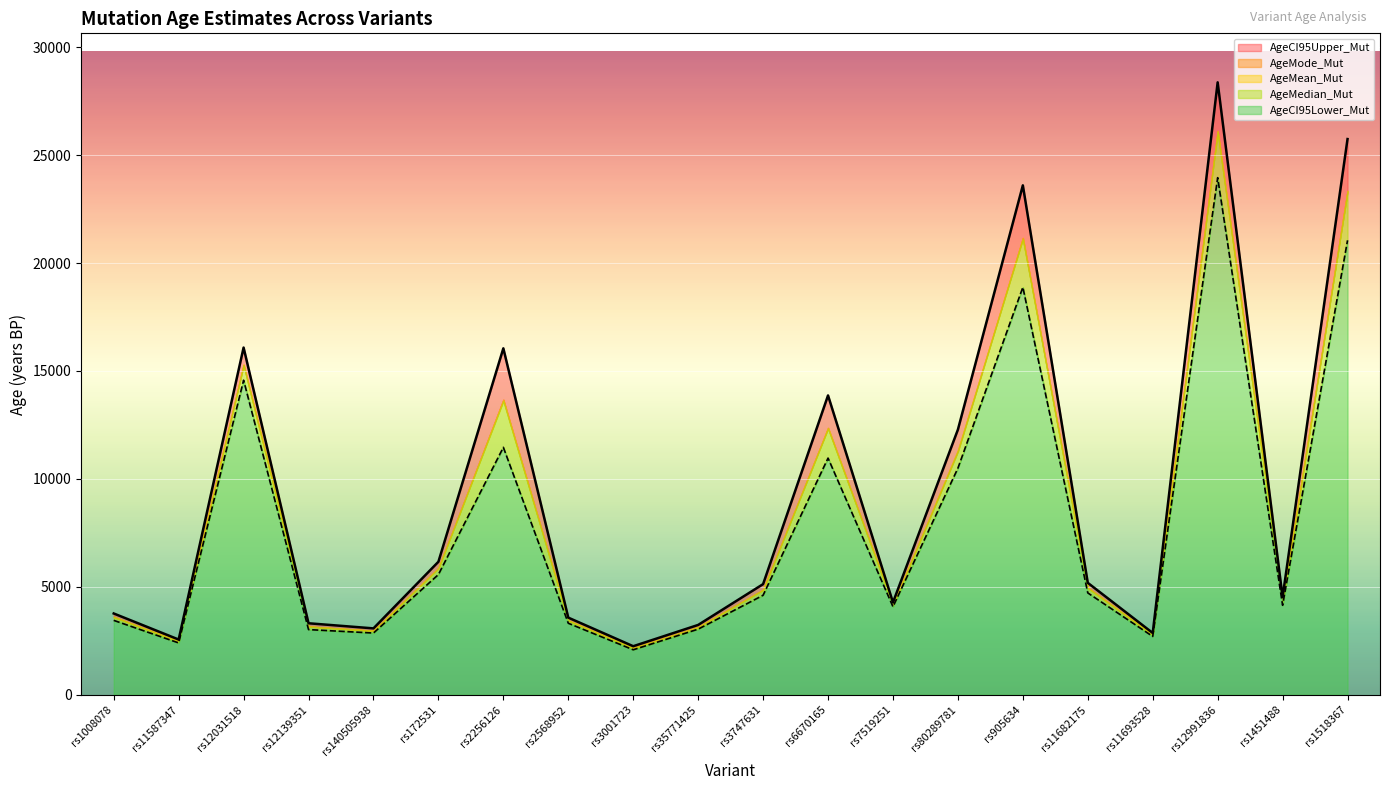

Between rs11587347 and rs12139351, which series saw the biggest shift?

AgeCI95Upper_Mut